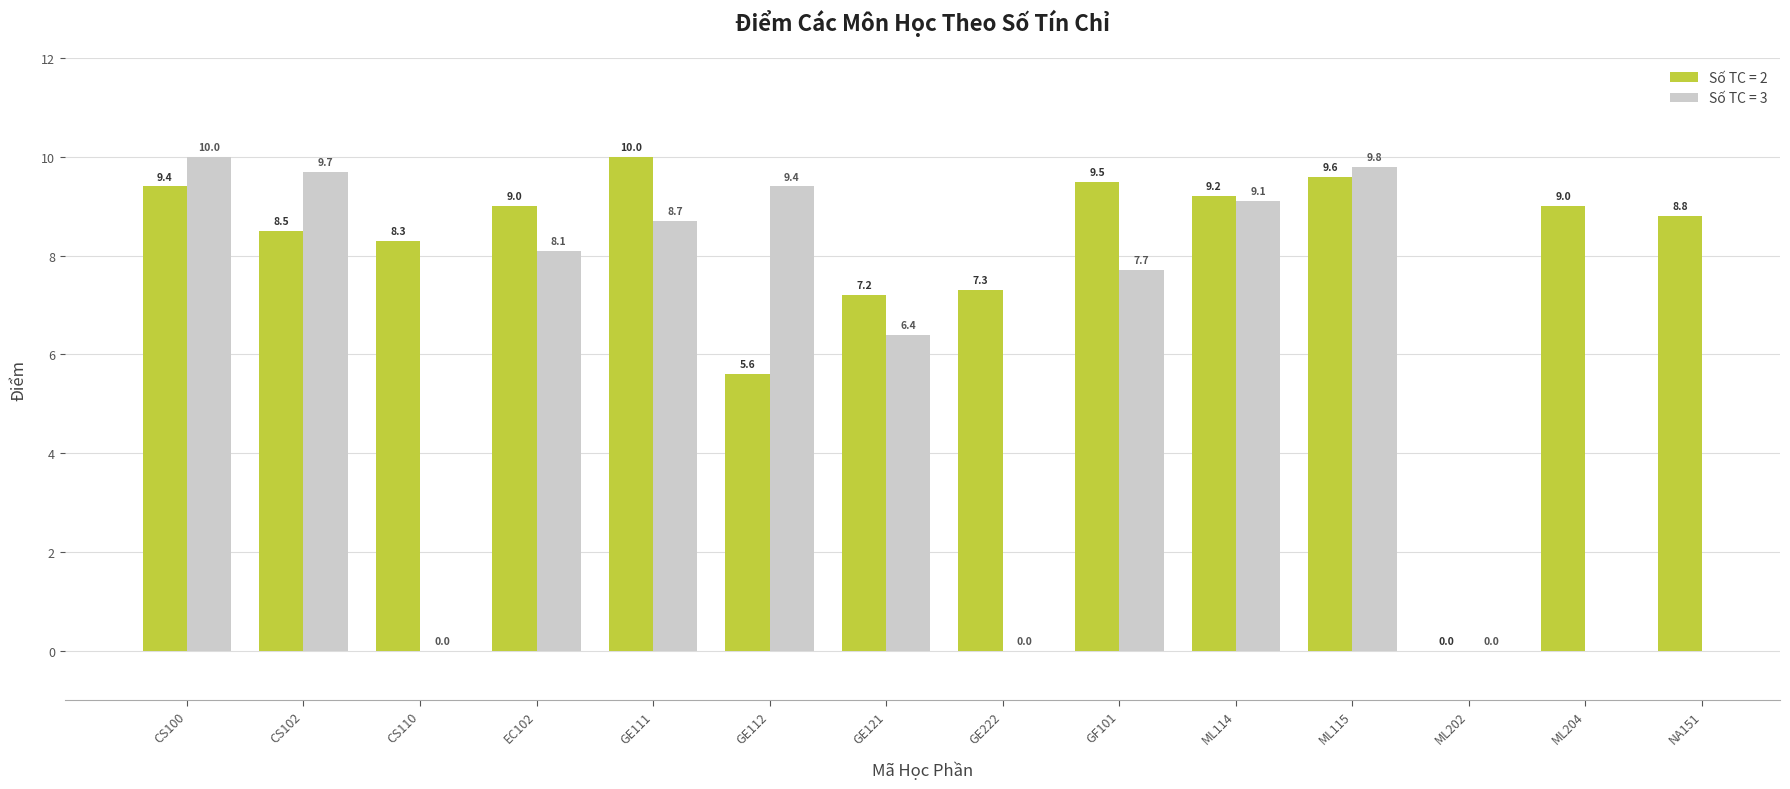

The value of Số TC = 2 at ML202 is 5.0. True or false?

False